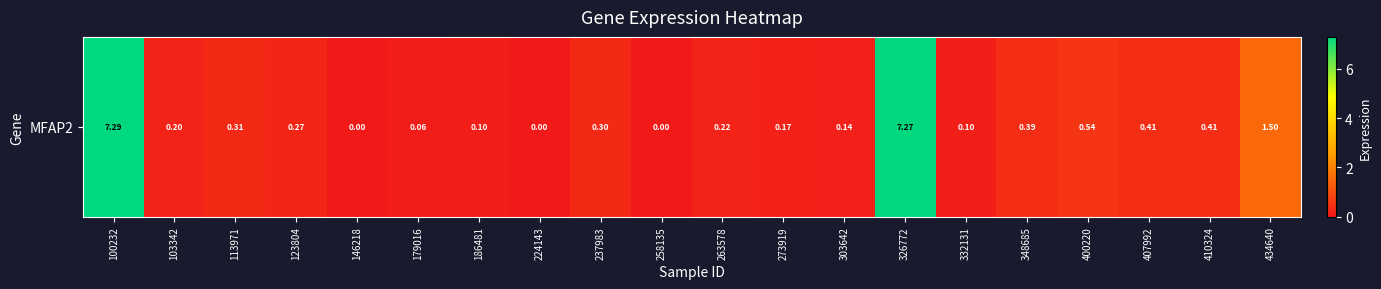

The value at 146218 is 0.0. True or false?

True